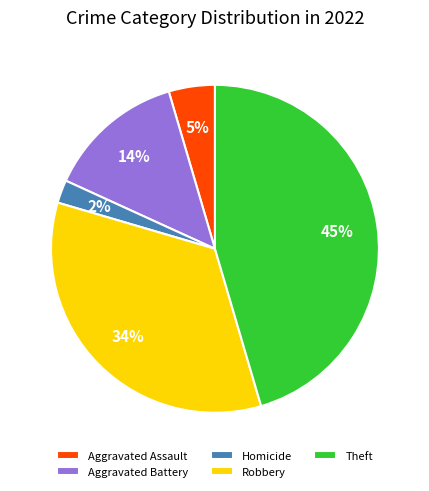

To the nearest percent, what portion does Aggravated Battery represent?

14%